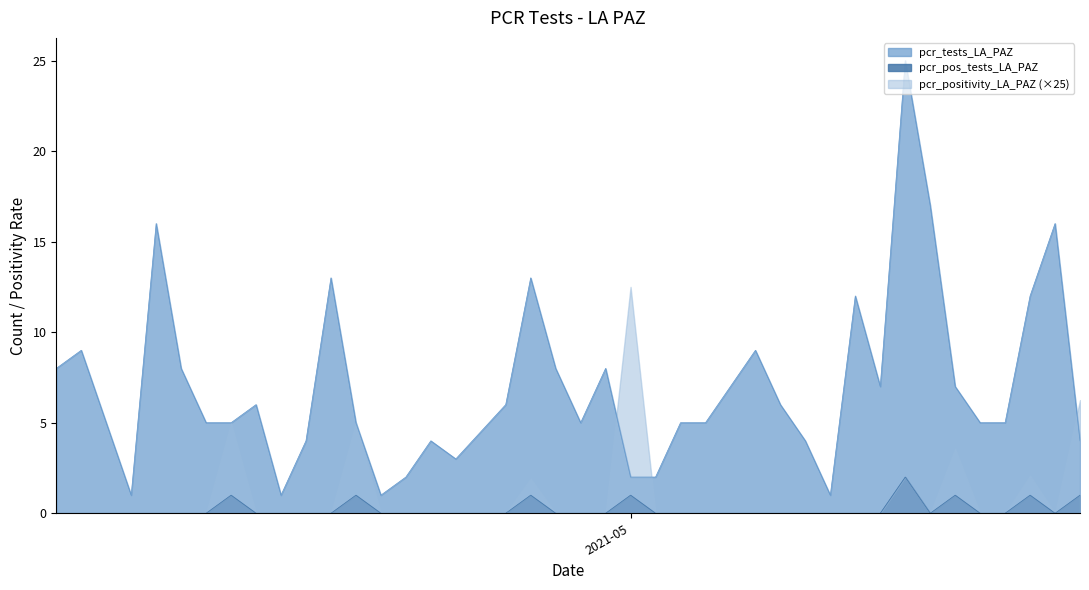

The value of pcr_positivity_LA_PAZ at 19 is 0.3. True or false?

False